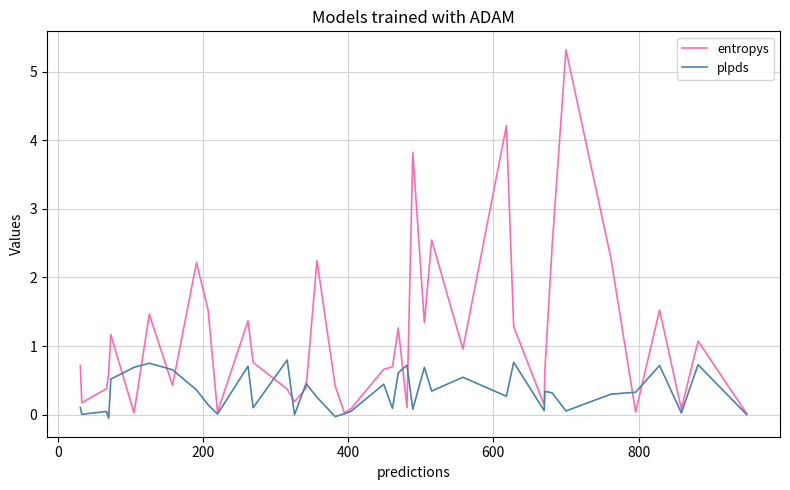

Rank the series by their maximum value, from highest to lowest.

entropys, plpds